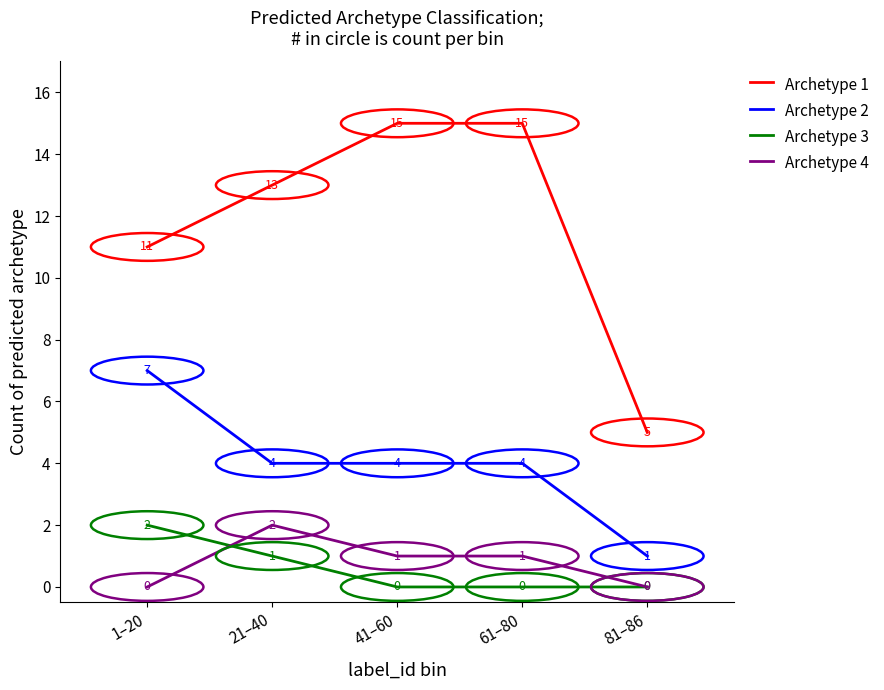

Which series has the largest total across all categories?

Archetype 1